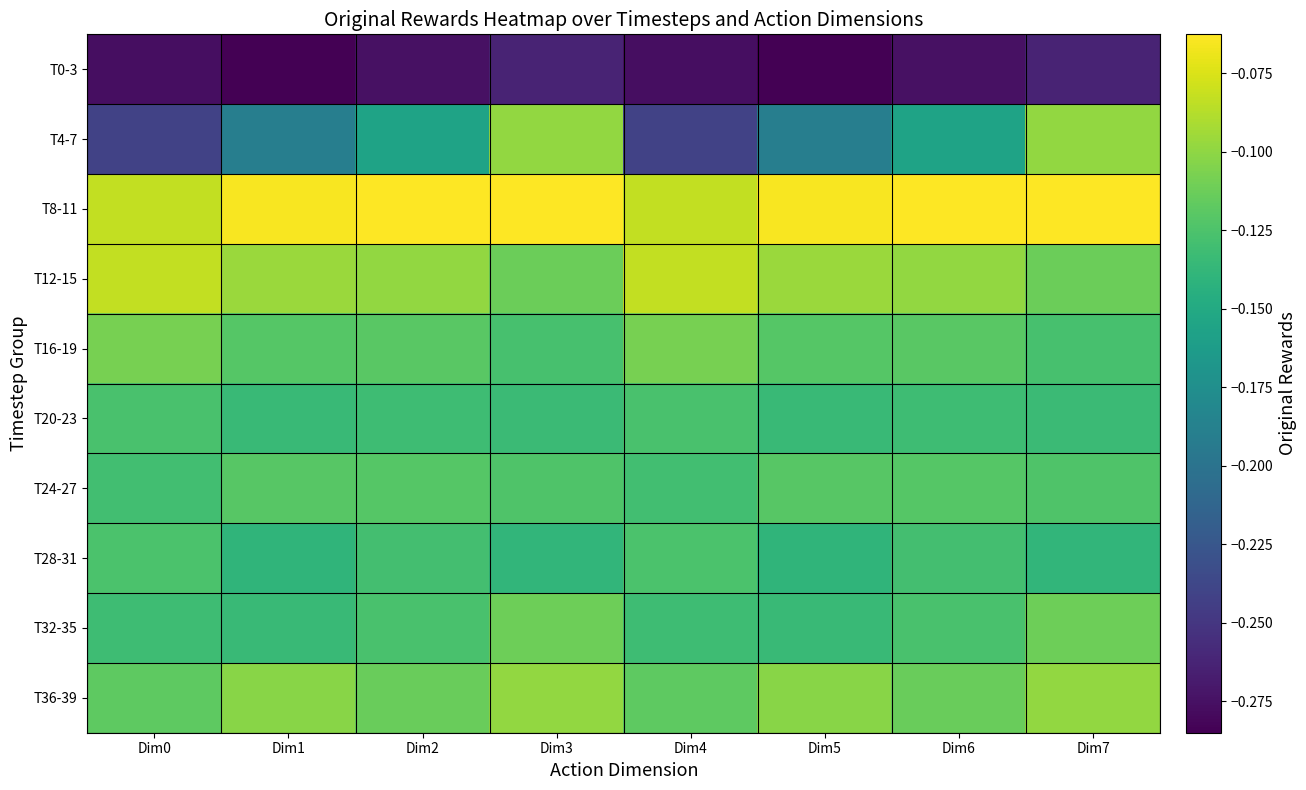

Reading right to left, extract all data points from this chart.

T0-3: Dim7=-0.3	Dim6=-0.3	Dim5=-0.3	Dim4=-0.3	Dim3=-0.3	Dim2=-0.3	Dim1=-0.3	Dim0=-0.3
T4-7: Dim7=-0.1	Dim6=-0.2	Dim5=-0.2	Dim4=-0.2	Dim3=-0.1	Dim2=-0.2	Dim1=-0.2	Dim0=-0.2
T8-11: Dim7=-0.1	Dim6=-0.1	Dim5=-0.1	Dim4=-0.1	Dim3=-0.1	Dim2=-0.1	Dim1=-0.1	Dim0=-0.1
T12-15: Dim7=-0.1	Dim6=-0.1	Dim5=-0.1	Dim4=-0.1	Dim3=-0.1	Dim2=-0.1	Dim1=-0.1	Dim0=-0.1
T16-19: Dim7=-0.1	Dim6=-0.1	Dim5=-0.1	Dim4=-0.1	Dim3=-0.1	Dim2=-0.1	Dim1=-0.1	Dim0=-0.1
T20-23: Dim7=-0.1	Dim6=-0.1	Dim5=-0.1	Dim4=-0.1	Dim3=-0.1	Dim2=-0.1	Dim1=-0.1	Dim0=-0.1
T24-27: Dim7=-0.1	Dim6=-0.1	Dim5=-0.1	Dim4=-0.1	Dim3=-0.1	Dim2=-0.1	Dim1=-0.1	Dim0=-0.1
T28-31: Dim7=-0.1	Dim6=-0.1	Dim5=-0.1	Dim4=-0.1	Dim3=-0.1	Dim2=-0.1	Dim1=-0.1	Dim0=-0.1
T32-35: Dim7=-0.1	Dim6=-0.1	Dim5=-0.1	Dim4=-0.1	Dim3=-0.1	Dim2=-0.1	Dim1=-0.1	Dim0=-0.1
T36-39: Dim7=-0.1	Dim6=-0.1	Dim5=-0.1	Dim4=-0.1	Dim3=-0.1	Dim2=-0.1	Dim1=-0.1	Dim0=-0.1